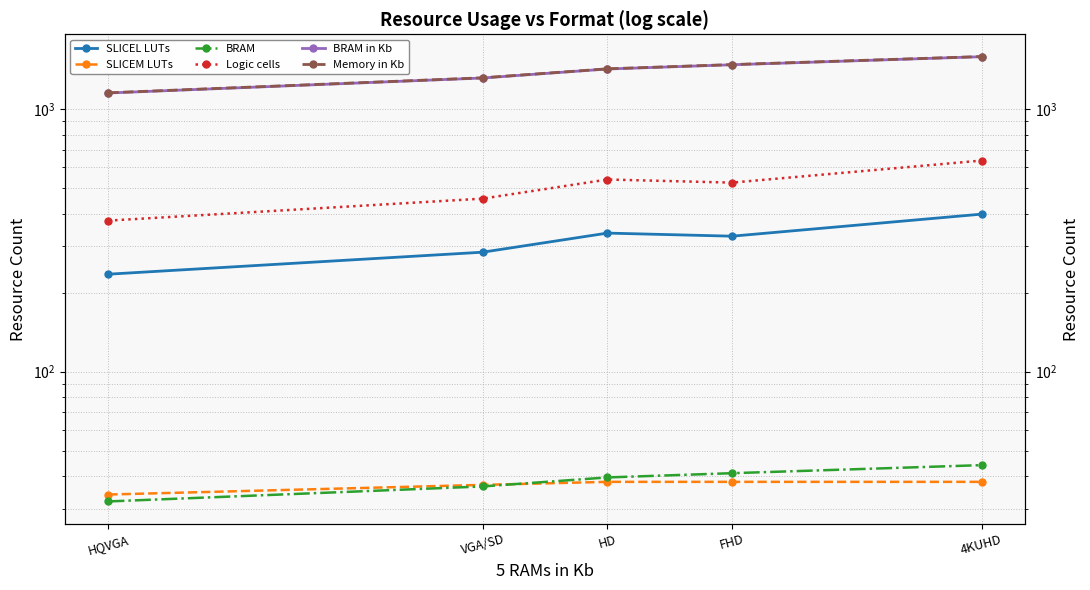

Is the value of SLICEL LUTs at VGA/SD greater than the value of SLICEM LUTs at HQVGA?

Yes